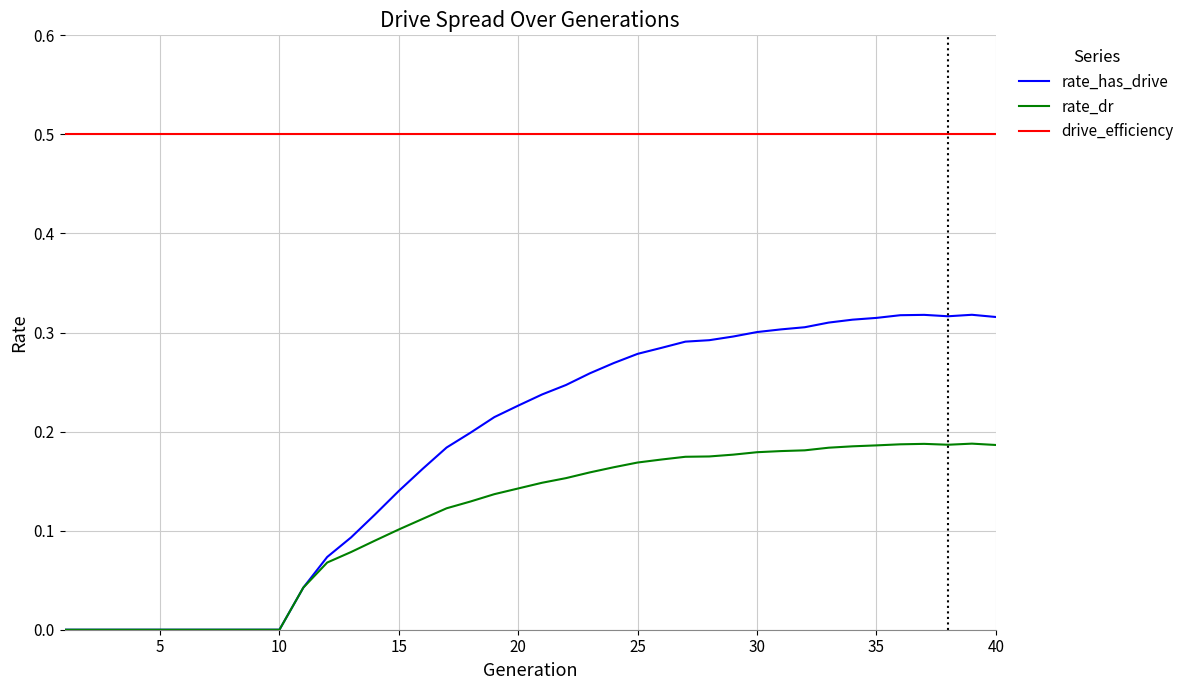

What is the maximum value shown in the chart?

0.5